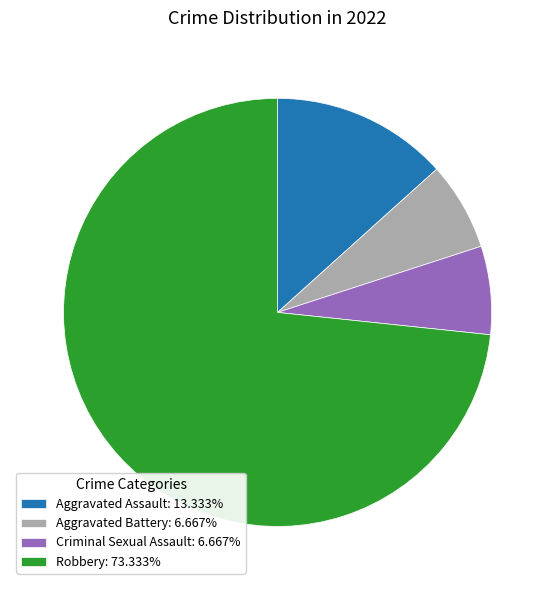

Does Robbery: 73.333% represent more than half of the total?

Yes